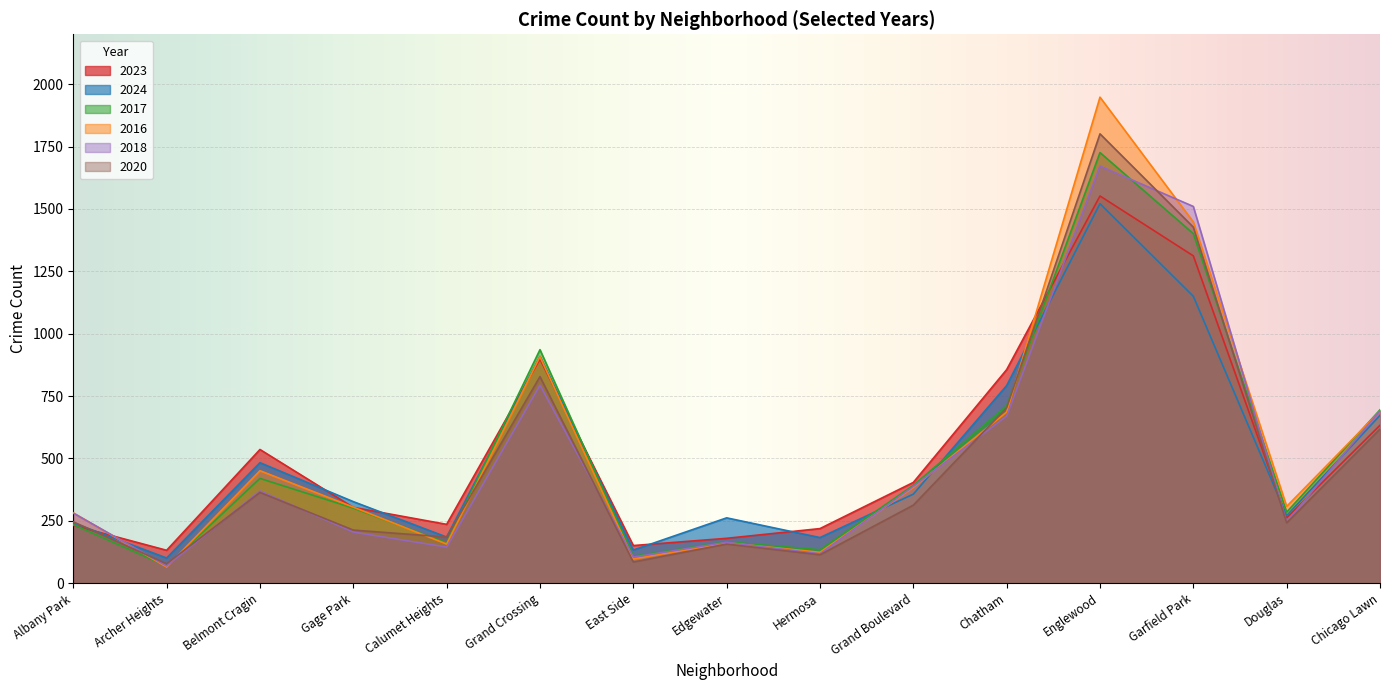

At which category is the sum across all series the highest?

Englewood